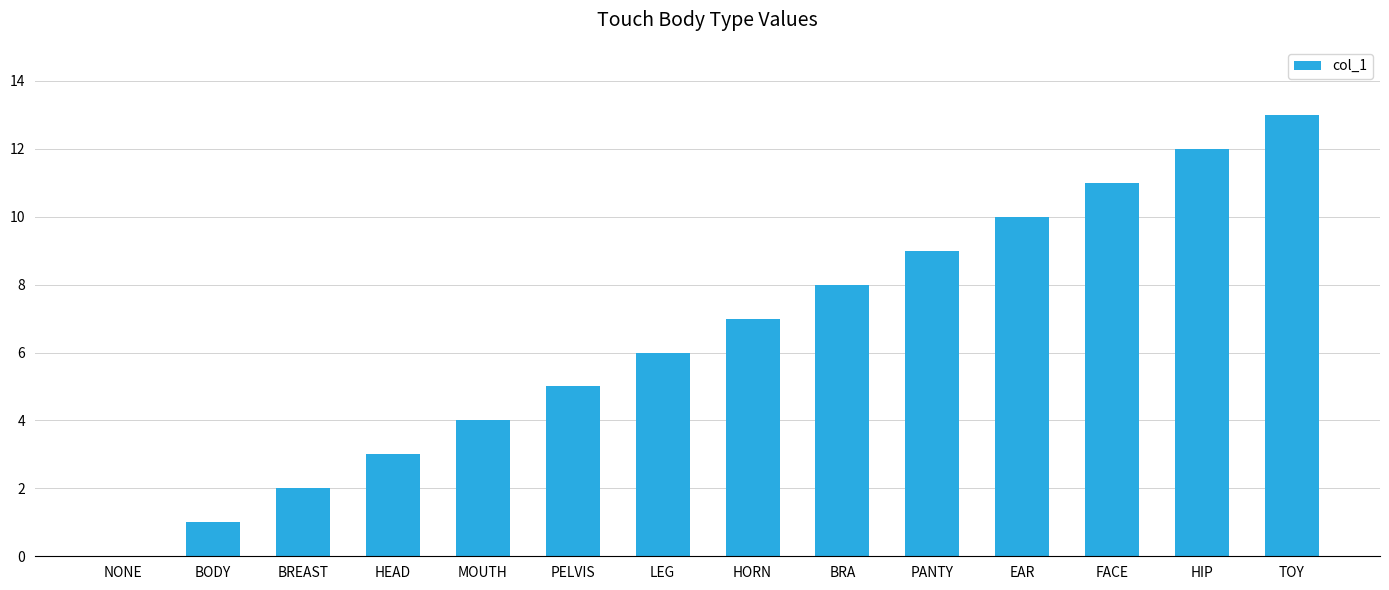

How many values are above zero?

13